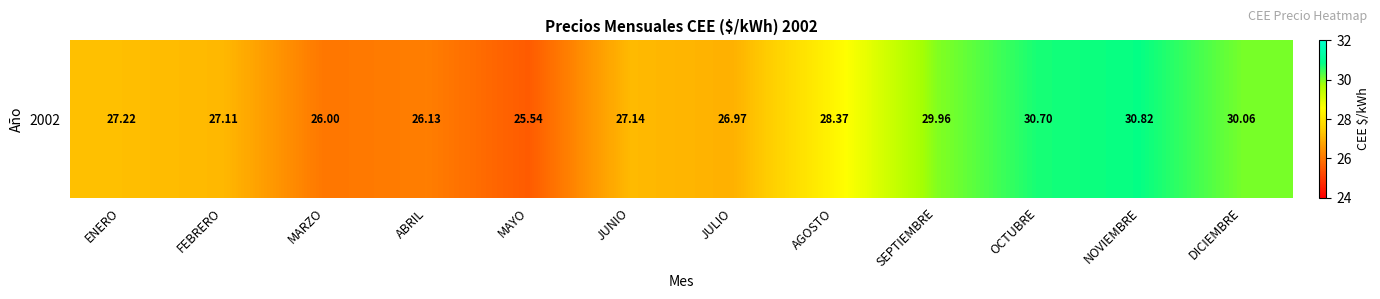

Which label corresponds to the smallest value in the chart?

MAYO